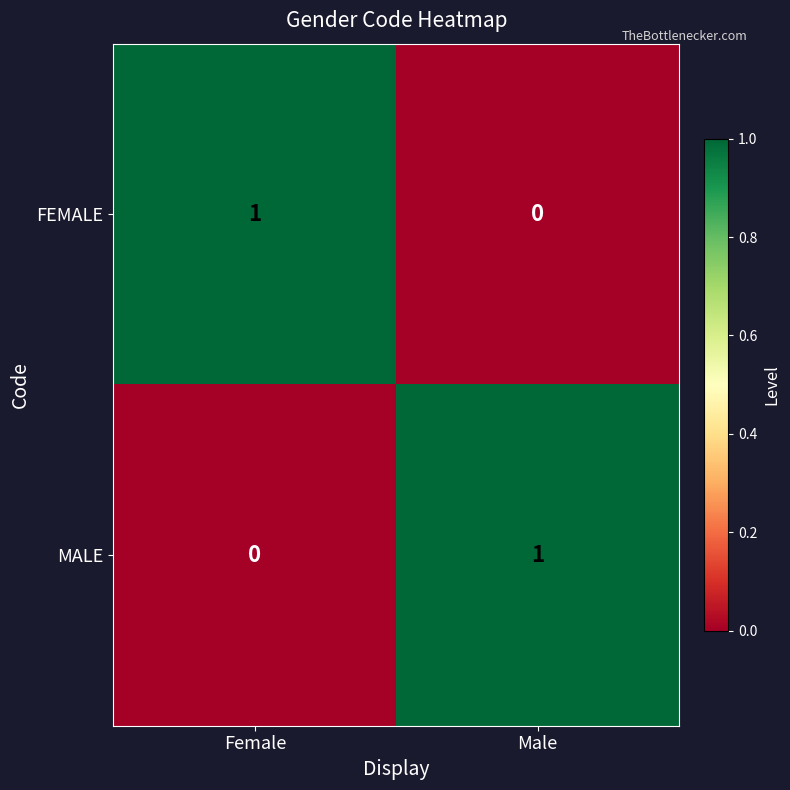

The MALE series shows 1 at Male. True or false?

True